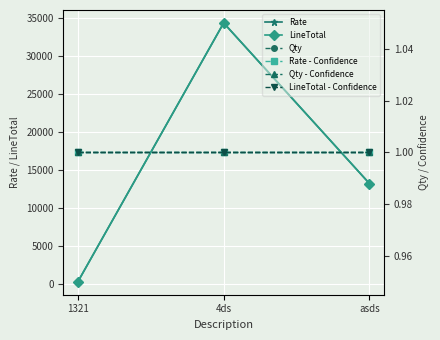

What is the label of the 2nd point from the right?

4ds